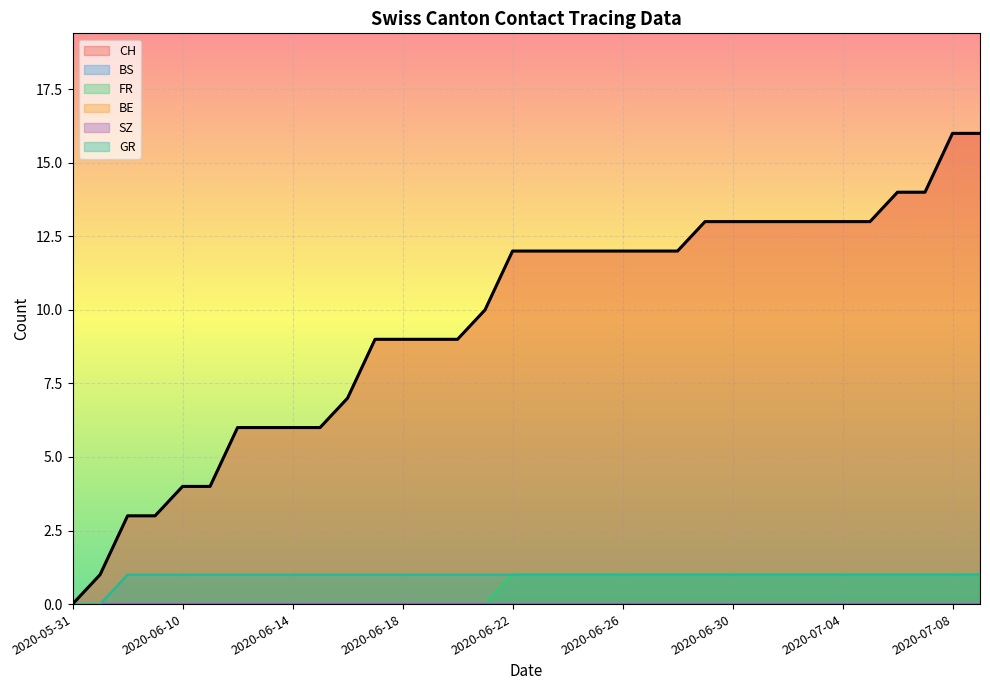

What is the sum of the GR values at 2020-05-31 and 30?

1